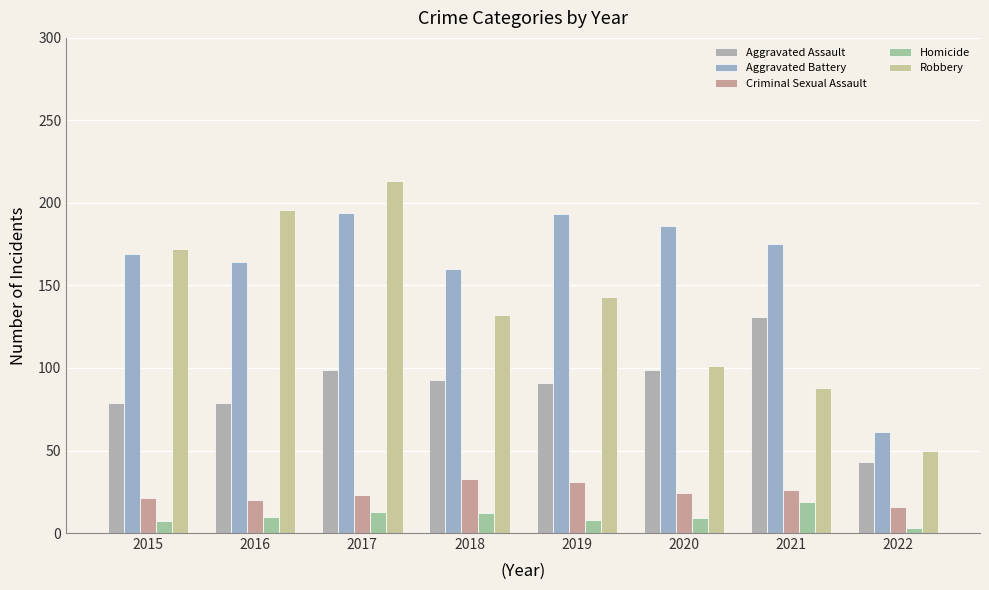

Reading left to right, extract all data points from this chart.

Aggravated Assault: 79	79	99	93	91	99	131	43
Aggravated Battery: 169	164	194	160	193	186	175	61
Criminal Sexual Assault: 21	20	23	33	31	24	26	16
Homicide: 7	10	13	12	8	9	19	3
Robbery: 172	196	213	132	143	101	88	50